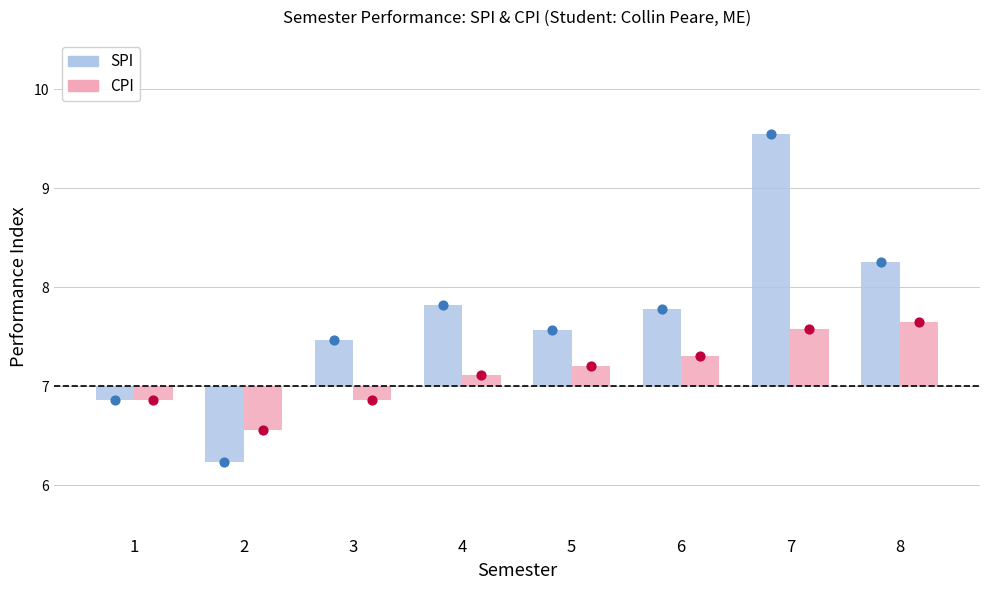

At how many categories does at least one series exceed 8?

2